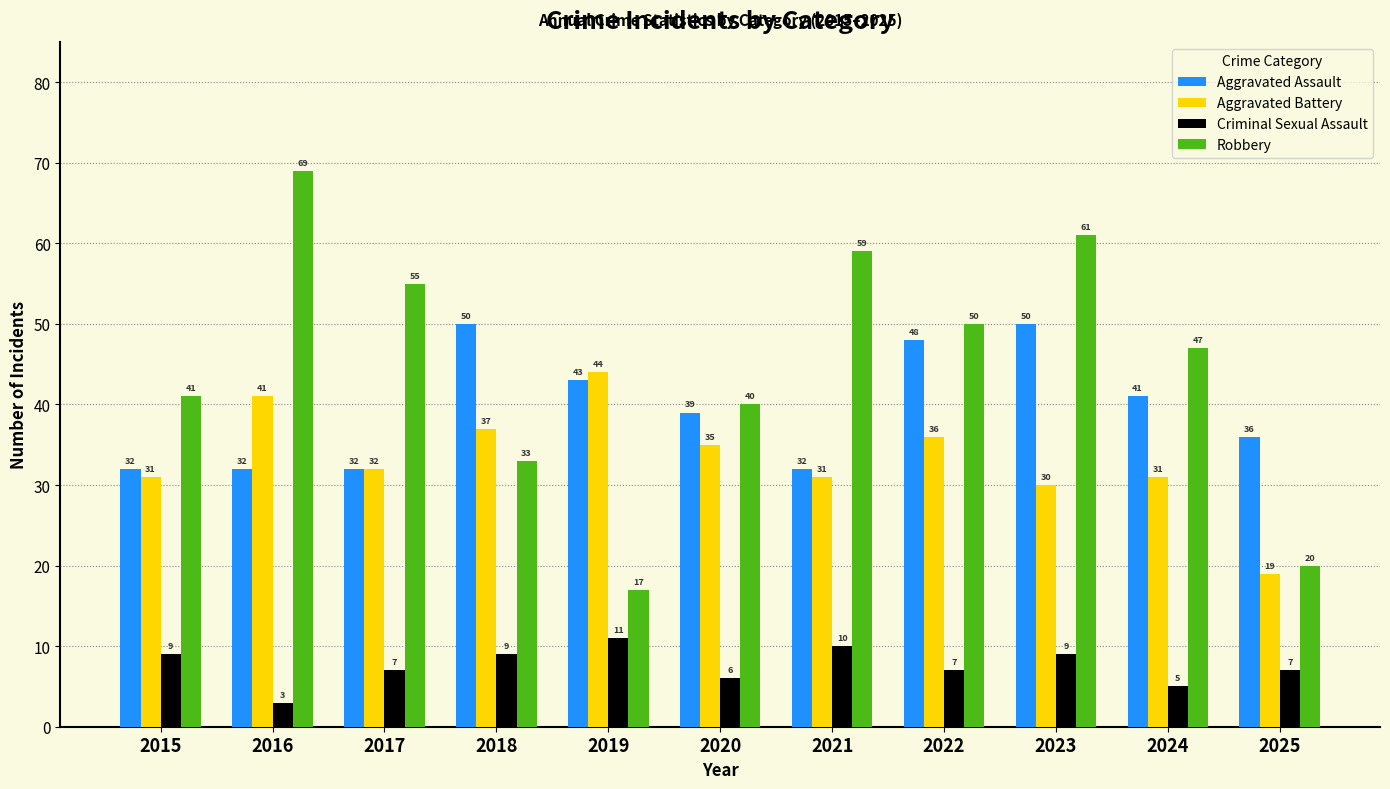

Reading left to right, list all the values displayed in this chart.

Aggravated Assault: 2015=32	2016=32	2017=32	2018=50	2019=43	2020=39	2021=32	2022=48	2023=50	2024=41	2025=36
Aggravated Battery: 2015=31	2016=41	2017=32	2018=37	2019=44	2020=35	2021=31	2022=36	2023=30	2024=31	2025=19
Criminal Sexual Assault: 2015=9	2016=3	2017=7	2018=9	2019=11	2020=6	2021=10	2022=7	2023=9	2024=5	2025=7
Robbery: 2015=41	2016=69	2017=55	2018=33	2019=17	2020=40	2021=59	2022=50	2023=61	2024=47	2025=20